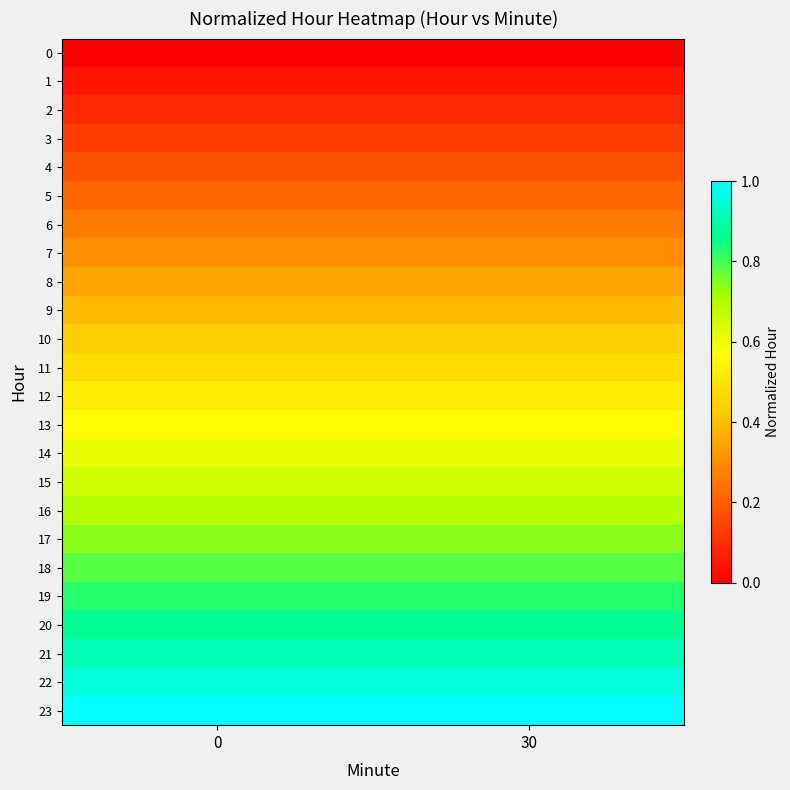

Reading right to left, what are all the values shown in this chart?

0: 30=0.0	0=0.0
1: 30=0.0	0=0.0
2: 30=0.1	0=0.1
3: 30=0.1	0=0.1
4: 30=0.2	0=0.2
5: 30=0.2	0=0.2
6: 30=0.3	0=0.3
7: 30=0.3	0=0.3
8: 30=0.3	0=0.3
9: 30=0.4	0=0.4
10: 30=0.4	0=0.4
11: 30=0.5	0=0.5
12: 30=0.5	0=0.5
13: 30=0.6	0=0.6
14: 30=0.6	0=0.6
15: 30=0.7	0=0.7
16: 30=0.7	0=0.7
17: 30=0.7	0=0.7
18: 30=0.8	0=0.8
19: 30=0.8	0=0.8
20: 30=0.9	0=0.9
21: 30=0.9	0=0.9
22: 30=1.0	0=1.0
23: 30=1.0	0=1.0